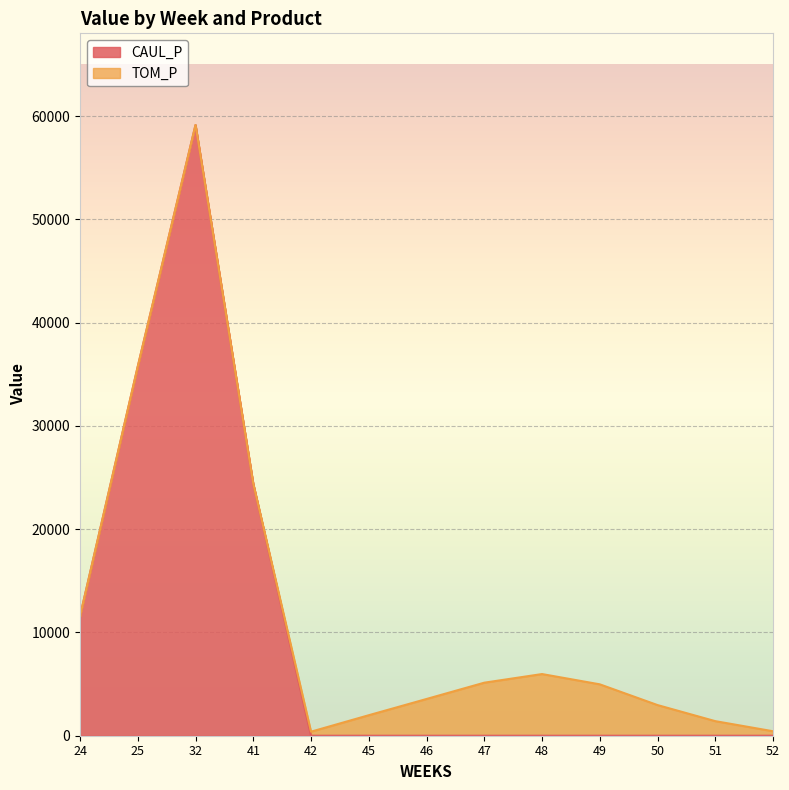

How many points are higher than both their immediate neighbors (excluding endpoints)?

1